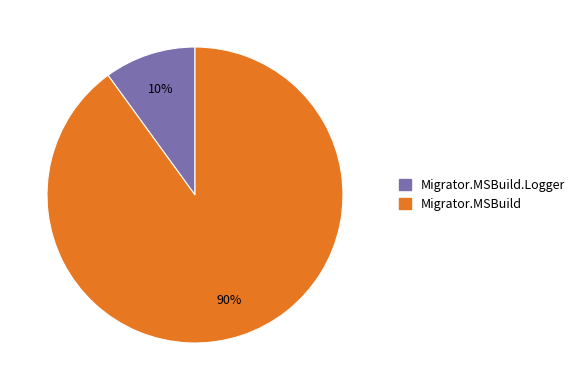

To the nearest percent, what is the difference between the largest and smallest slice percentages?

80%